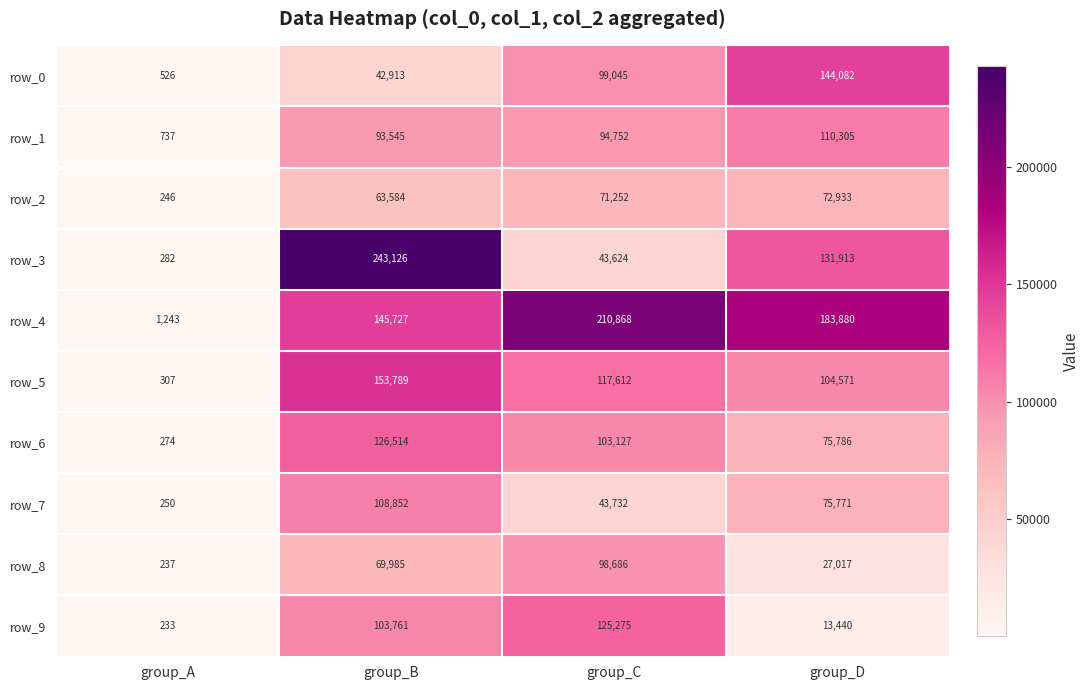

Between group_B and group_D, which series saw the biggest shift?

row_3